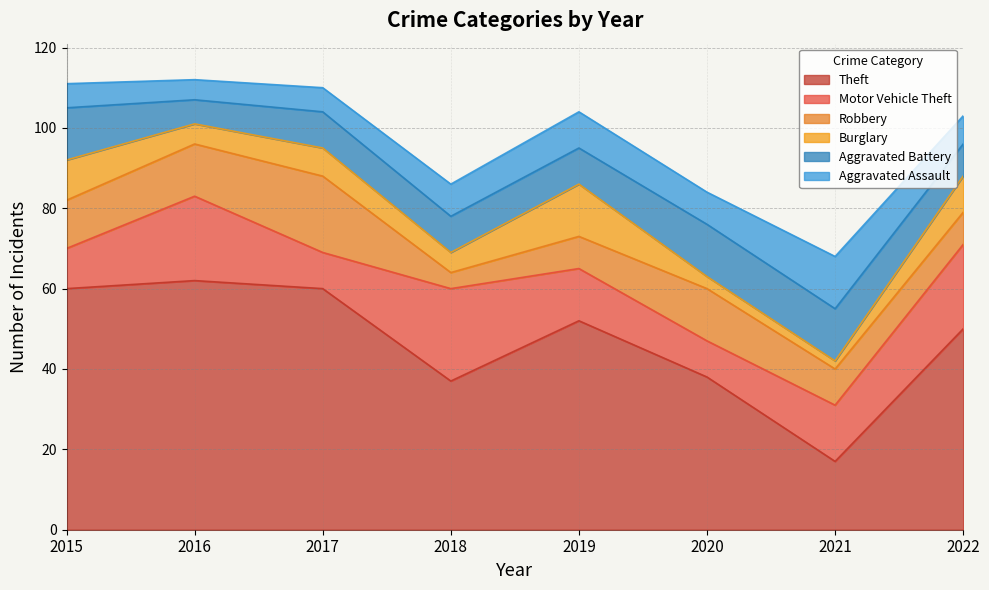

How many lines are shown in the chart?

6